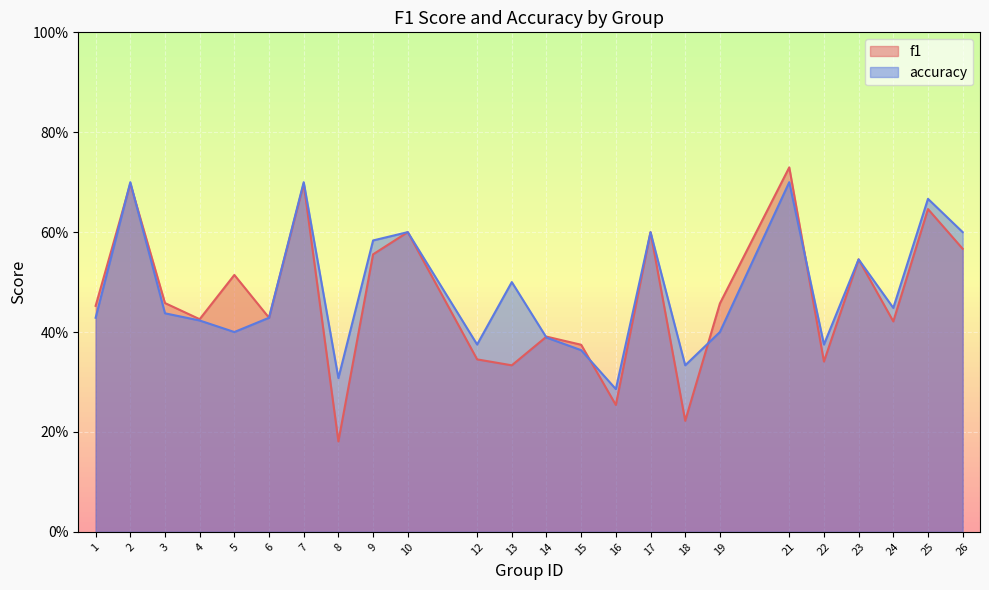

How many accuracy values are between 0 and 1?

24